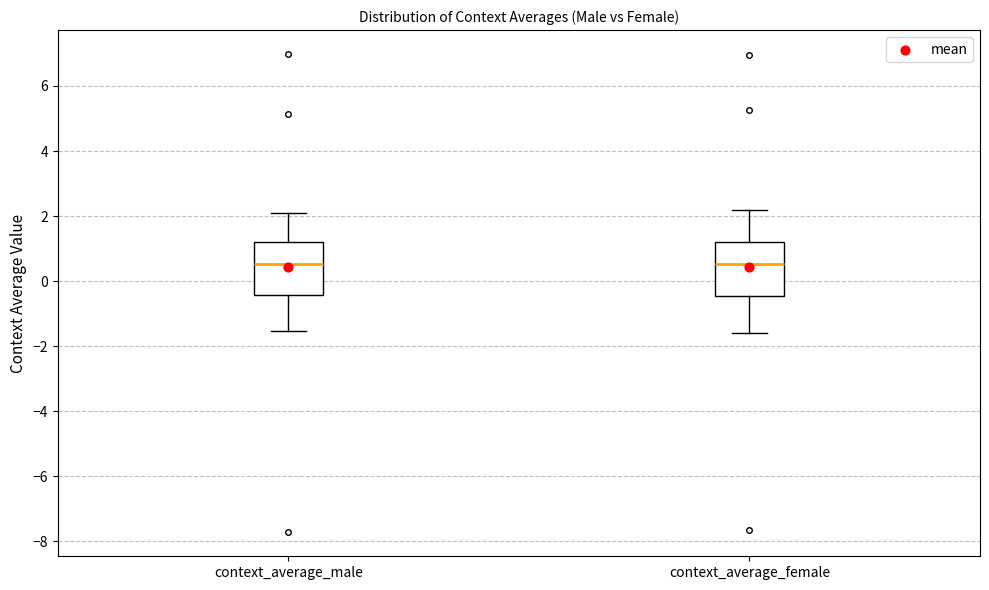

Where is the upper edge of the box for context_average_female on the y-axis? The values are not printed on the chart, so give them approximately, as read against the axis.

1.2